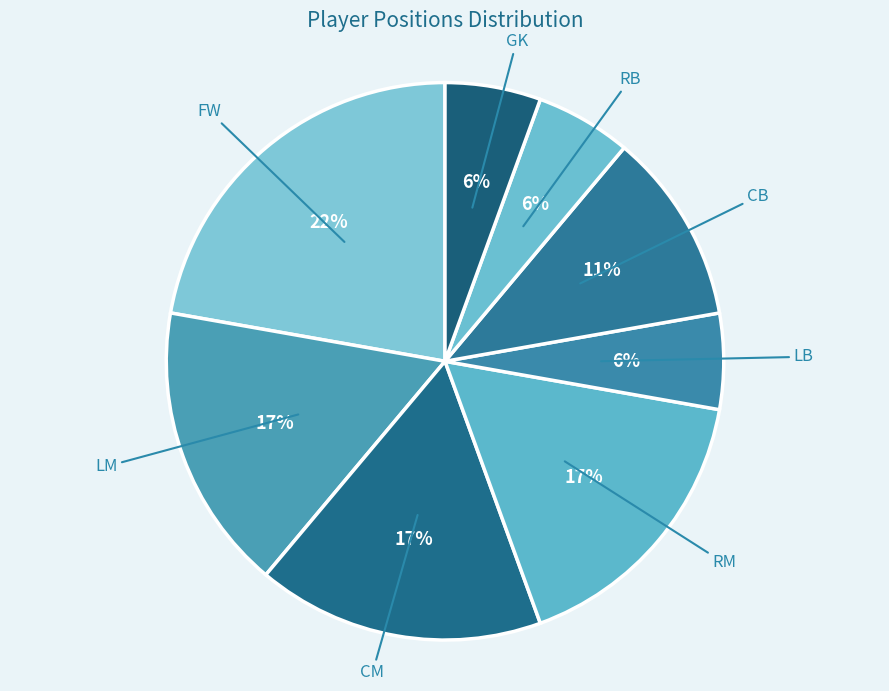

The RB slice represents 1% of the pie. True or false?

False